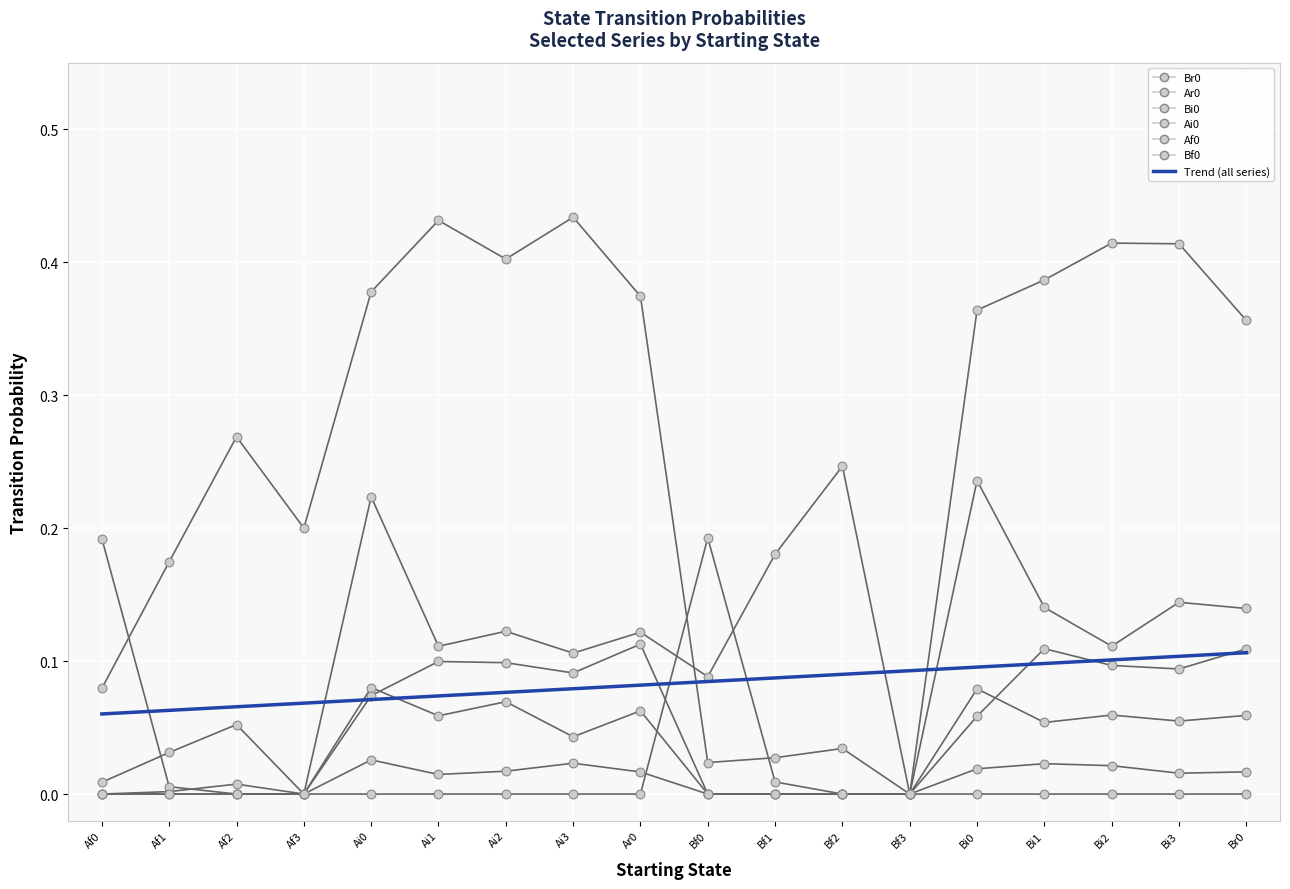

Which series has the largest total across all categories?

Br0